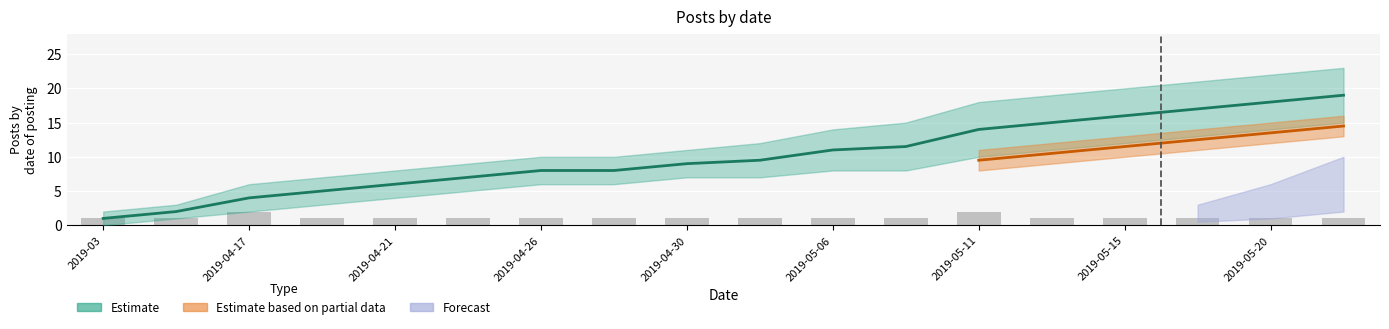

What is the difference between the second highest and minimum values?

1